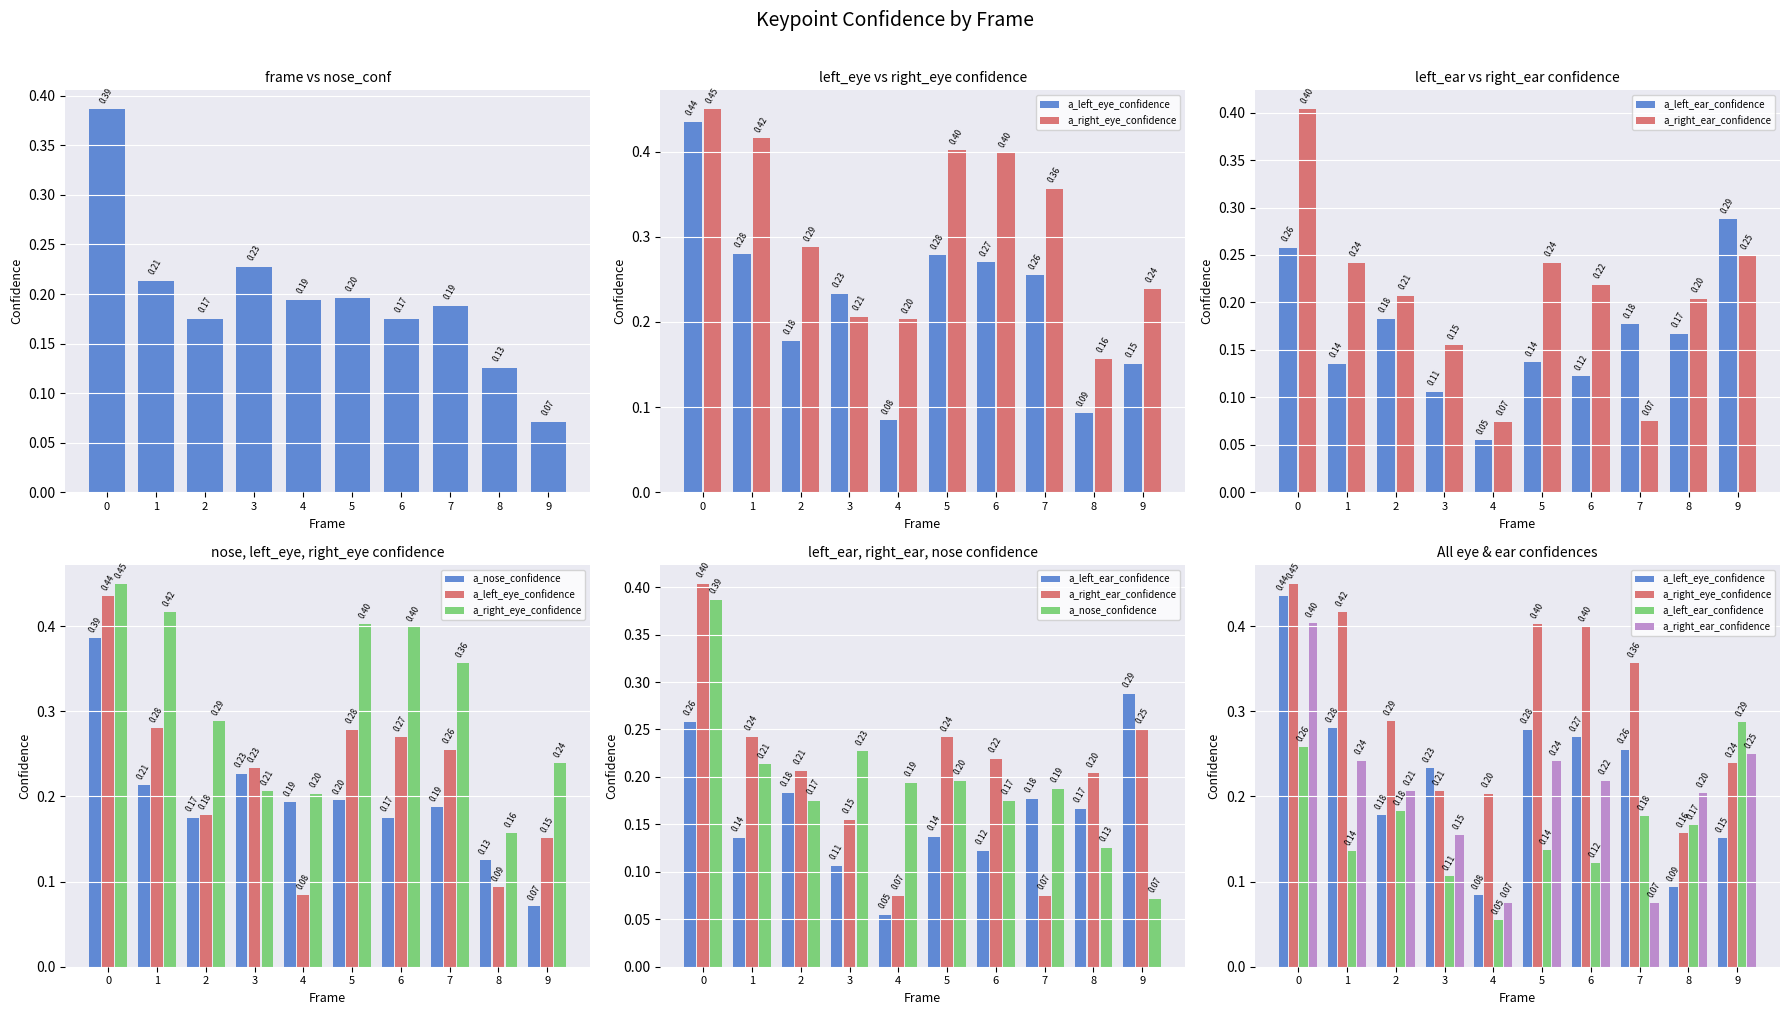

What are all the series names shown in the legend?

a_nose_confidence, a_left_eye_confidence, a_right_eye_confidence, a_left_ear_confidence, a_right_ear_confidence